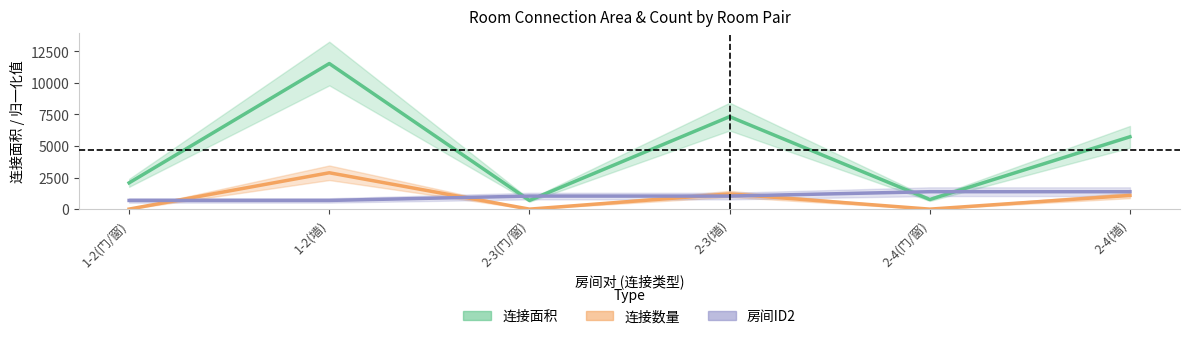

What is the smallest value displayed?

3.1